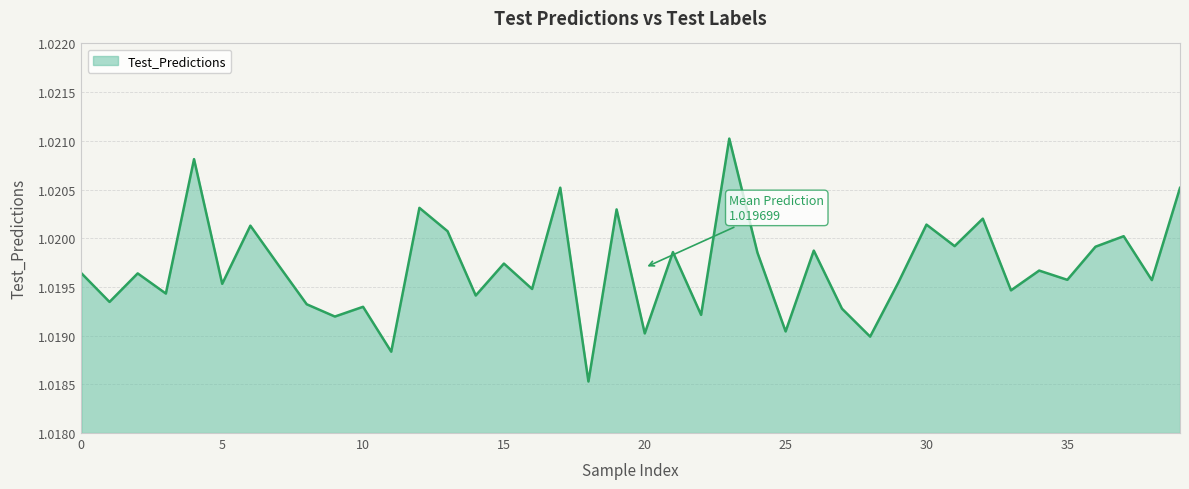

True or false: the data shows 1.6 at 10.

False